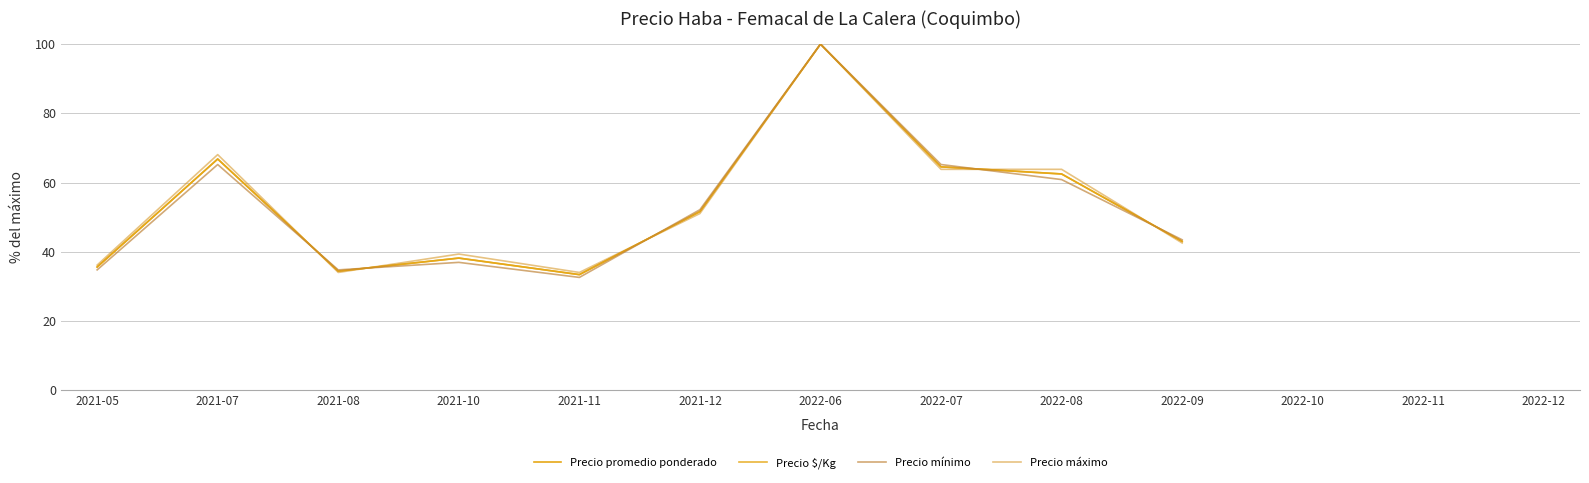

Between which two adjacent categories do Precio máximo and Precio promedio ponderado first intersect?

2021-07 and 2021-08